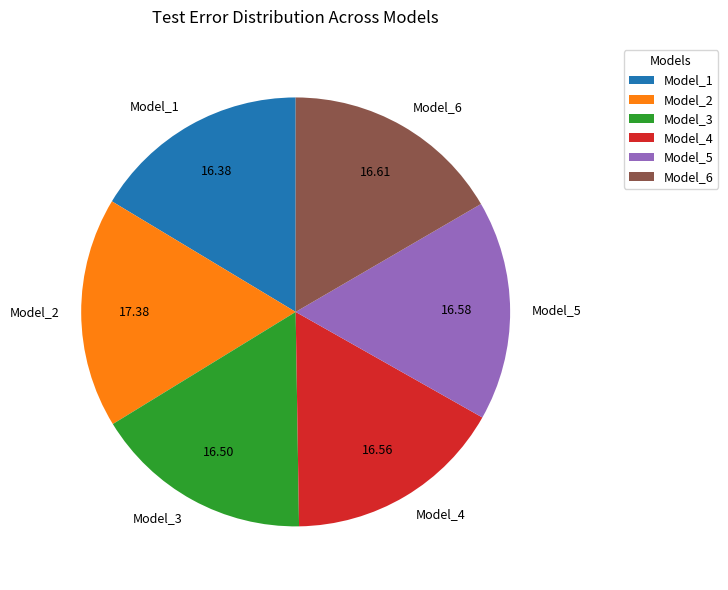

Which slice is the largest?

Model_2